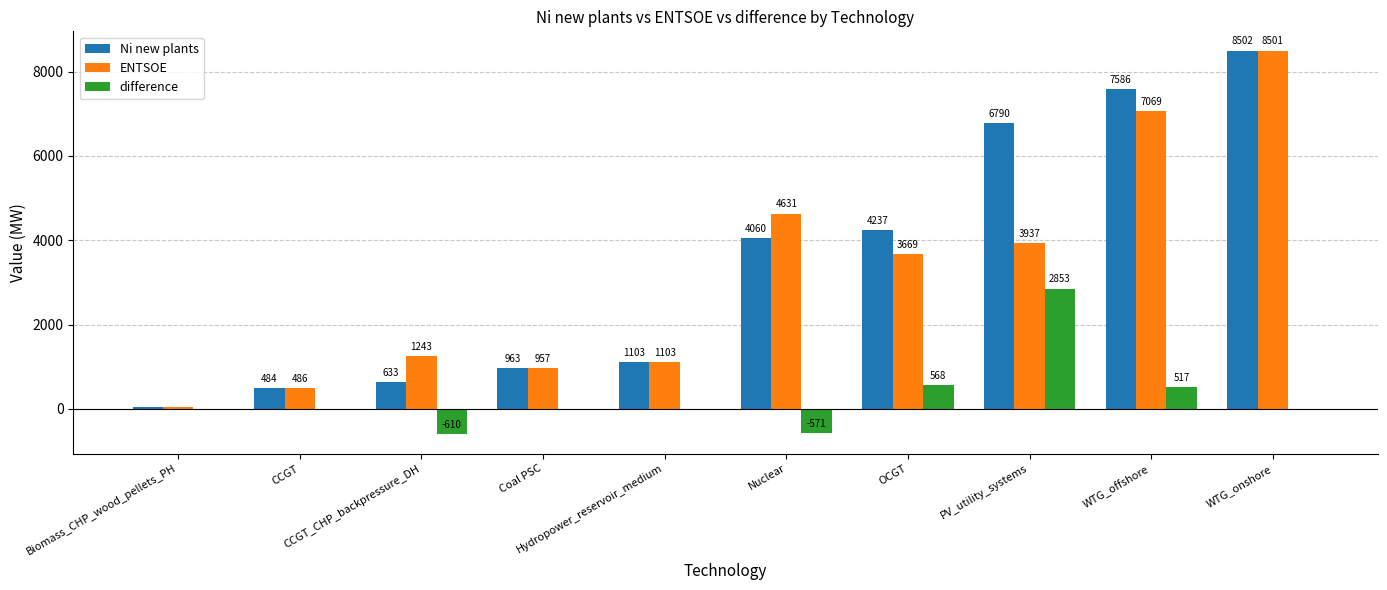

Which series has the largest total across all categories?

Ni new plants